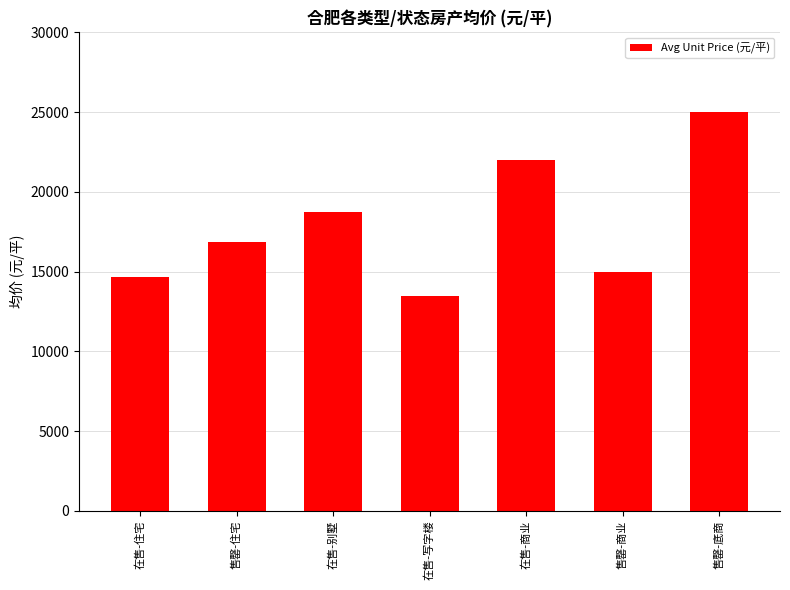

Reading left to right, list all the values displayed in this chart.

在售-住宅=14682	售罄-住宅=16876	在售-别墅=18750	在售-写字楼=13500	在售-商业=22000	售罄-商业=15000	售罄-底商=25000